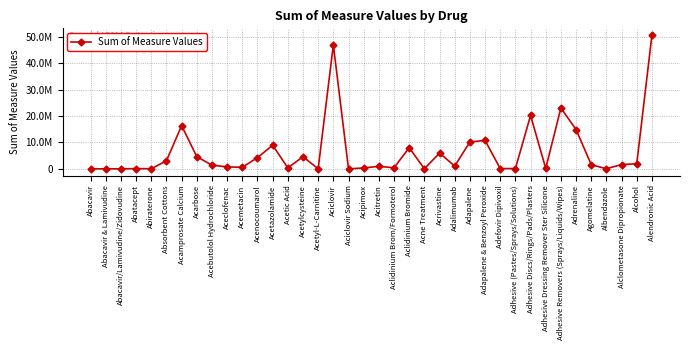

What is the smallest value displayed?

17.6